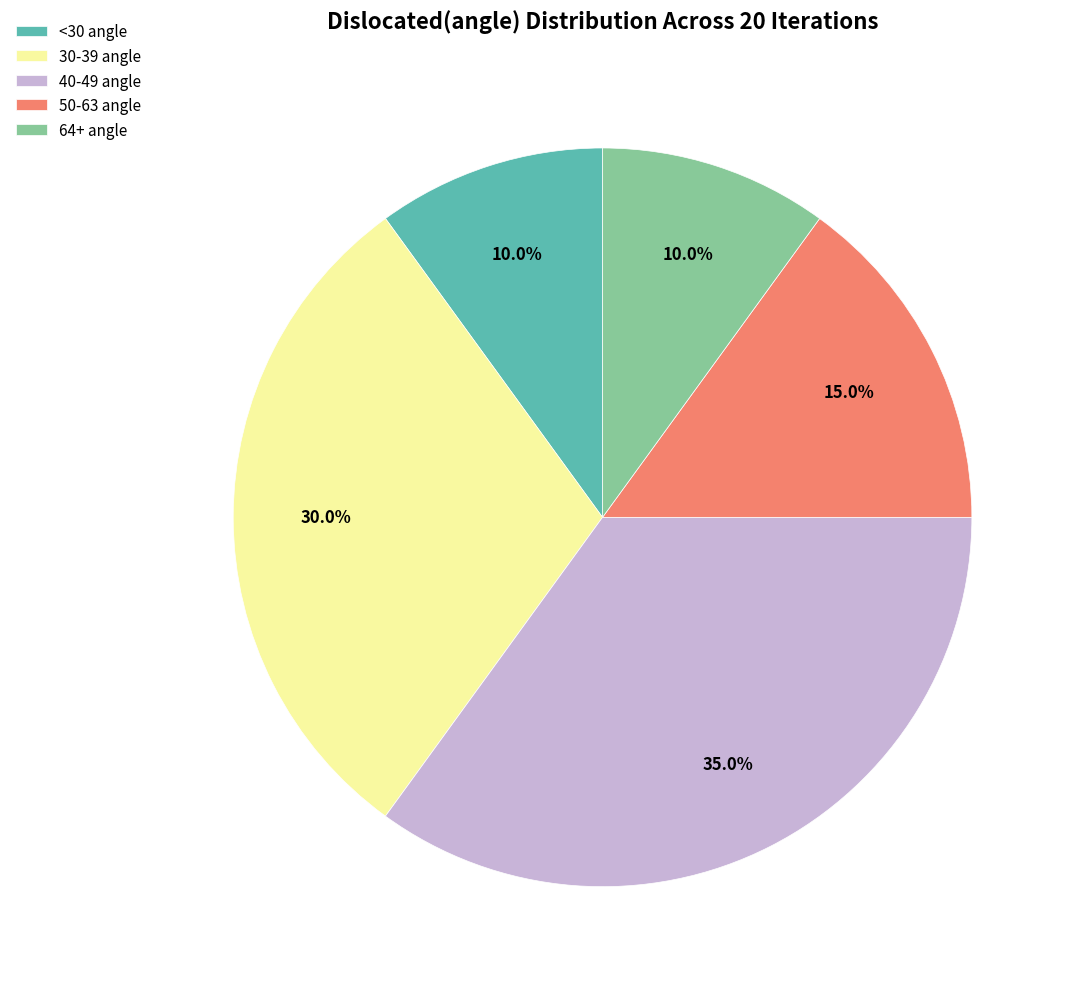

What percentage is NOT represented by <30 angle?

90.0%